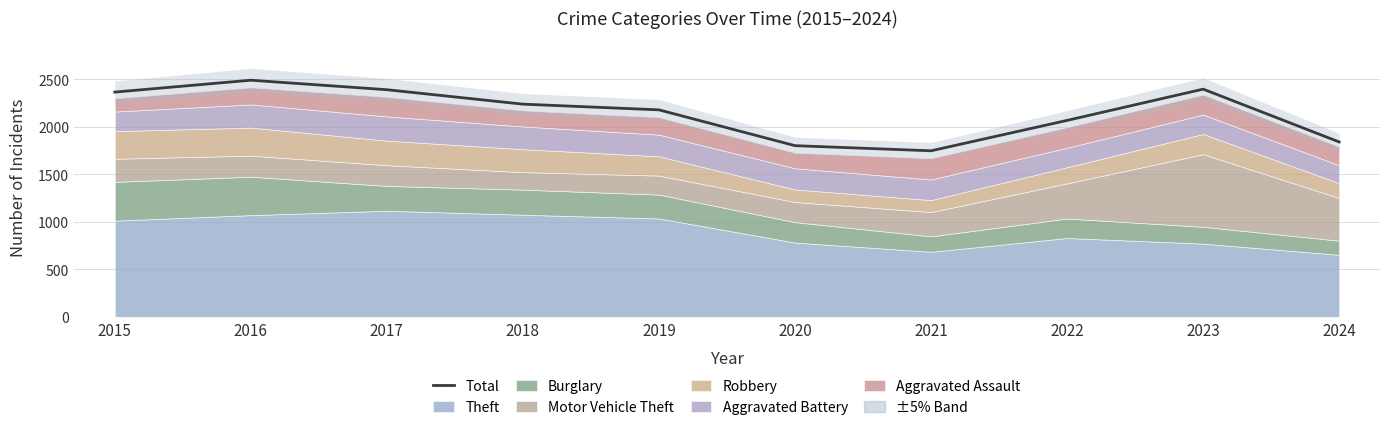

What is the difference between the maximum and second lowest values?

689